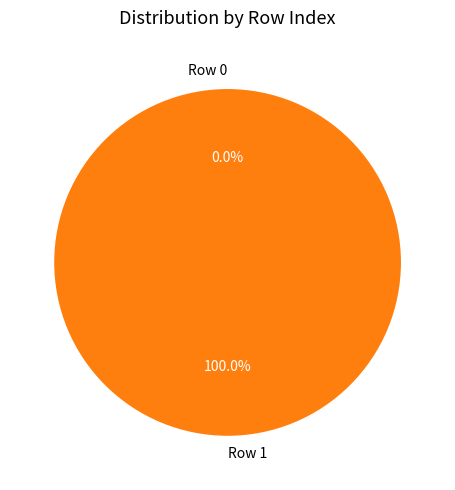

Is it true that Row 1 is 100% of the pie?

True